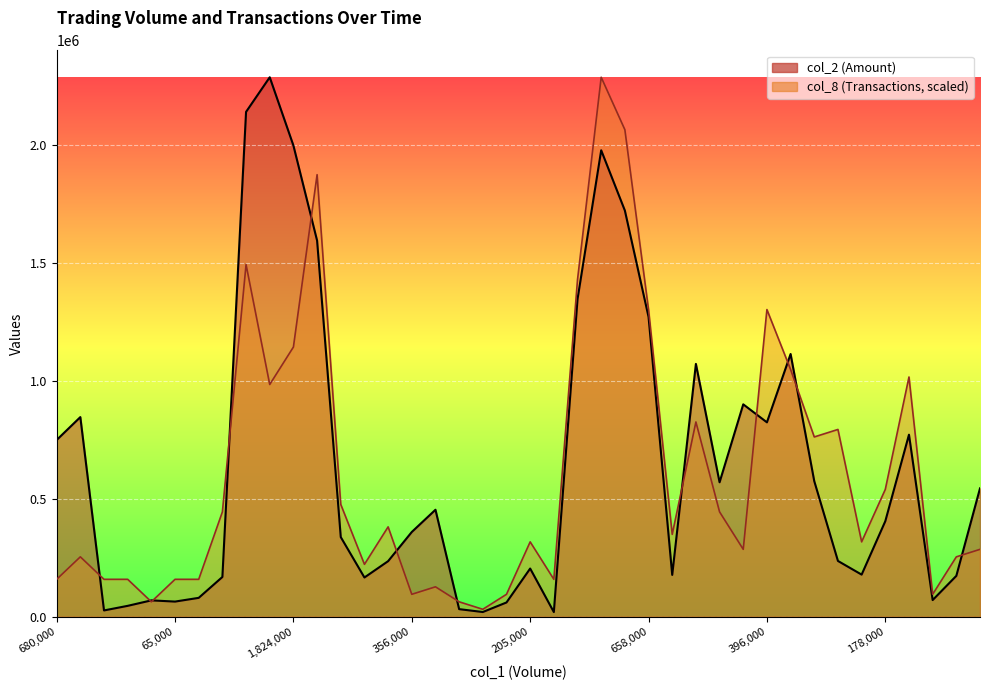

What is the difference between the second highest and minimum values in the col_8 series?

2033262.2